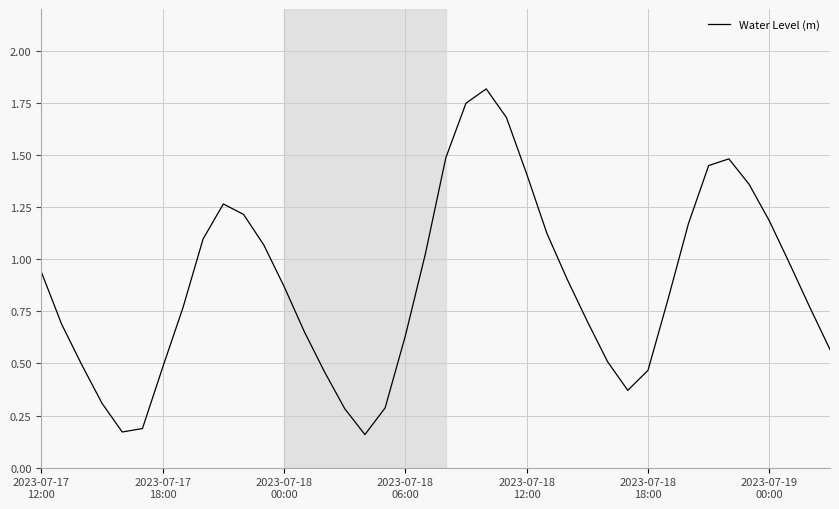

What is the greatest value displayed?

1.8